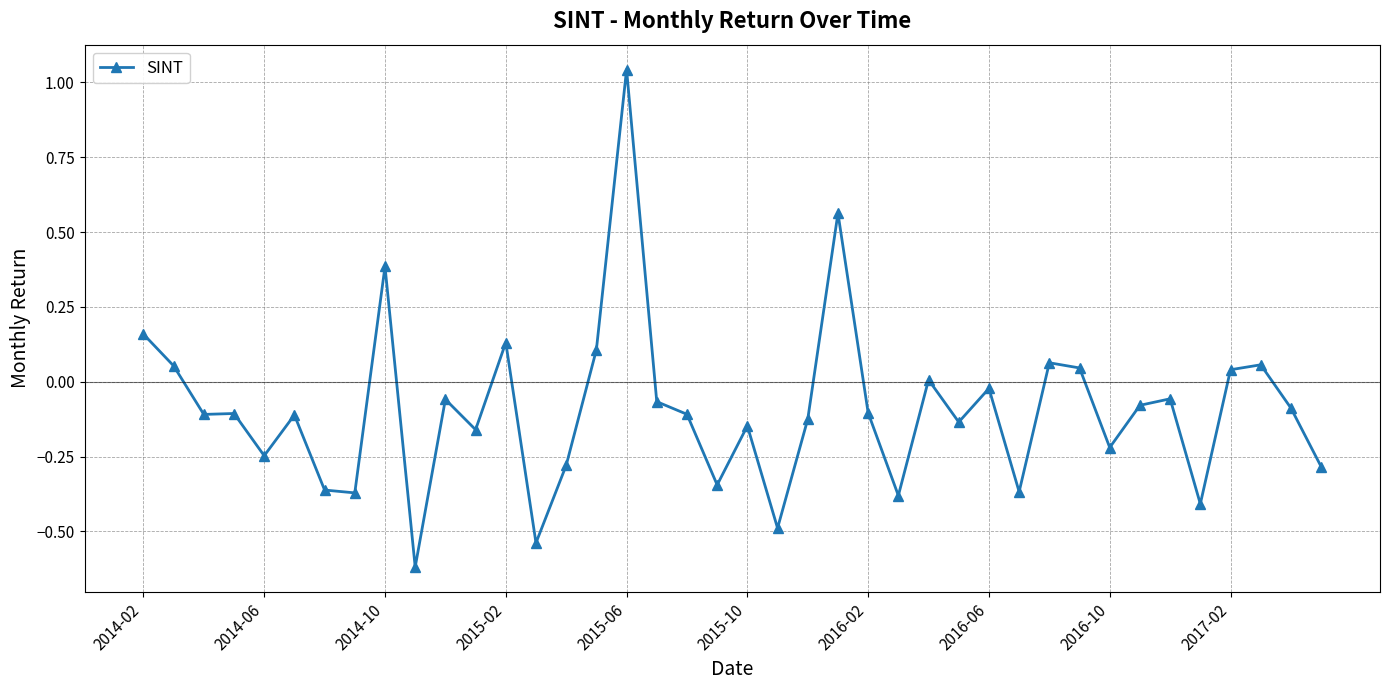

What is the sum of all values?

-3.7